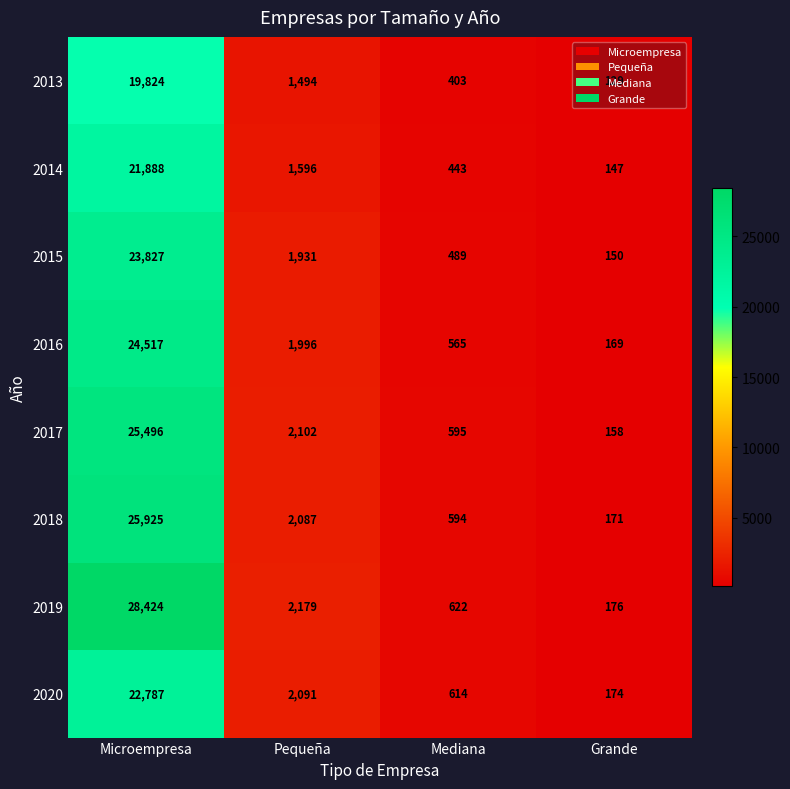

What is the difference between the 2018 values at Grande and Pequeña?

1916